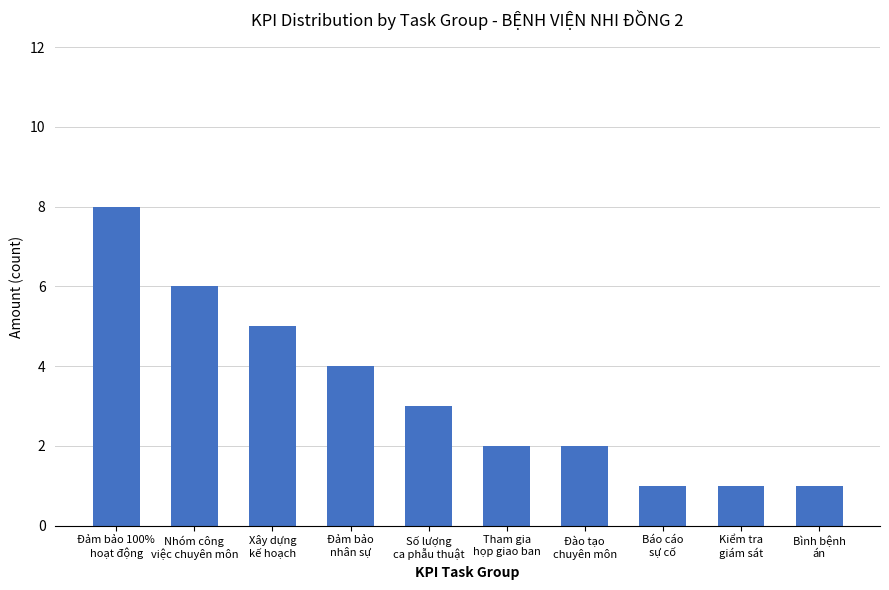

What is the difference between the second highest and minimum values?

5